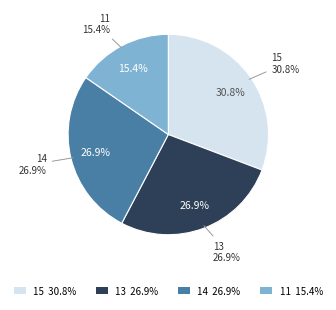

Is there a majority slice in this chart?

No